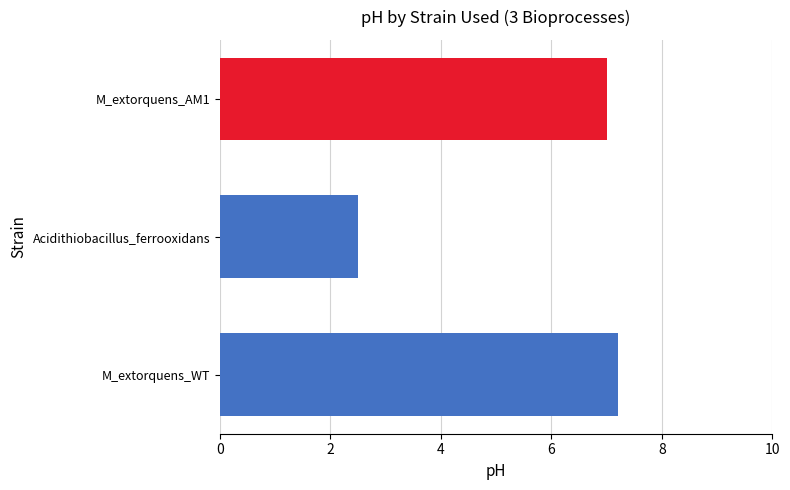

What value does the data have at Acidithiobacillus_ferrooxidans?

2.5